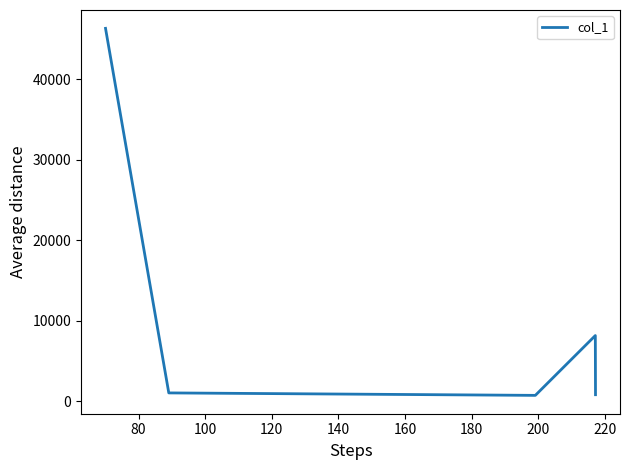

True or false: the data has more than 0 interior local peaks.

True